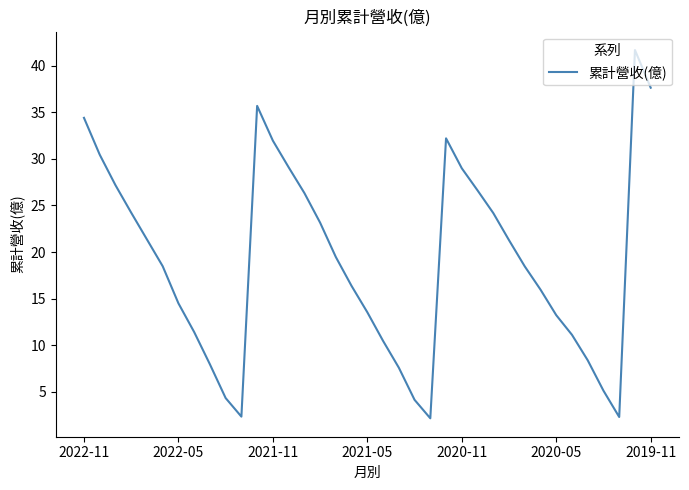

What is the maximum value shown in the chart?

41.7